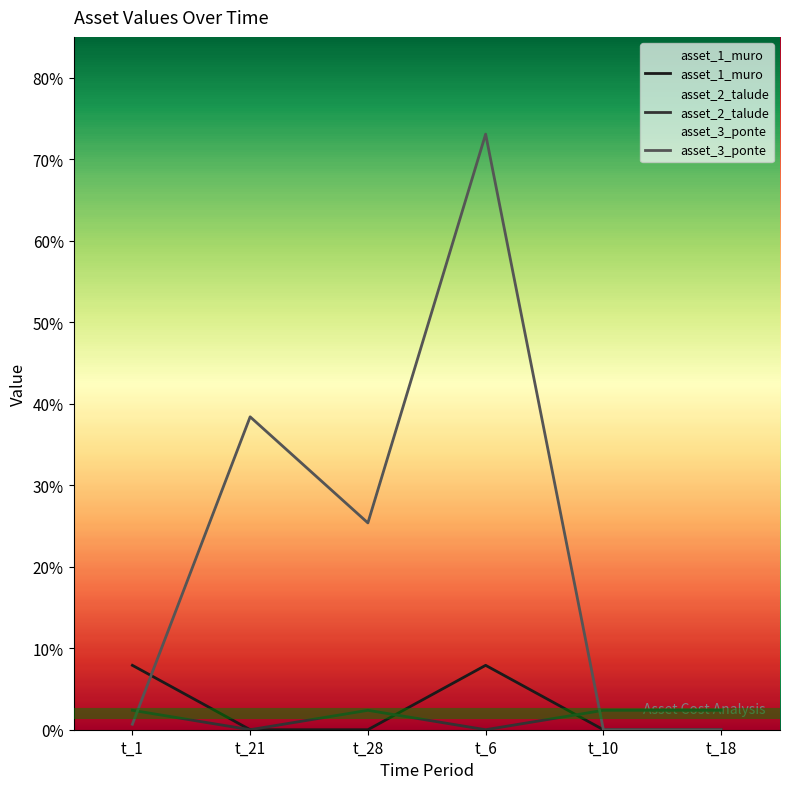

What is the label of the 3rd point from the left?

t_28